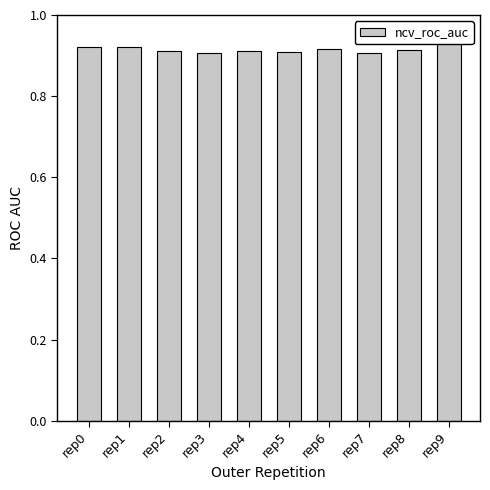

List the labels in order of value, smallest first.

rep3, rep7, rep5, rep4, rep2, rep8, rep6, rep0, rep1, rep9